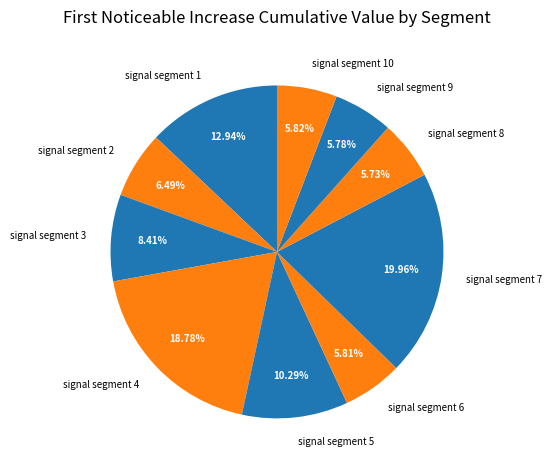

What percentage is the signal segment 3 slice, to the nearest percent?

8%